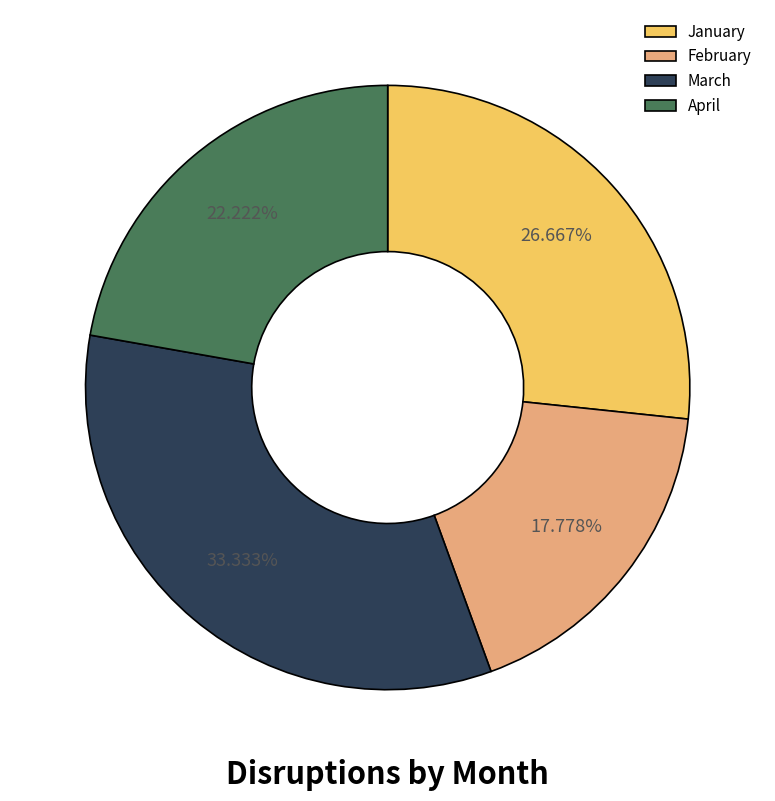

Approximately how many times larger is the value at January compared to February?

1.5